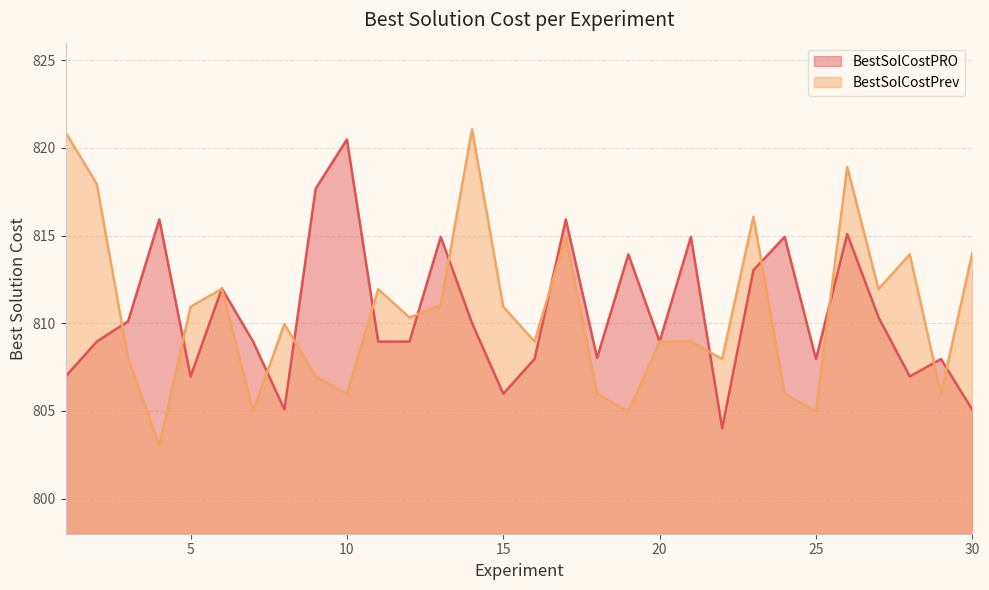

Which series ends up on top after the final intersection of BestSolCostPrev and BestSolCostPRO?

BestSolCostPrev